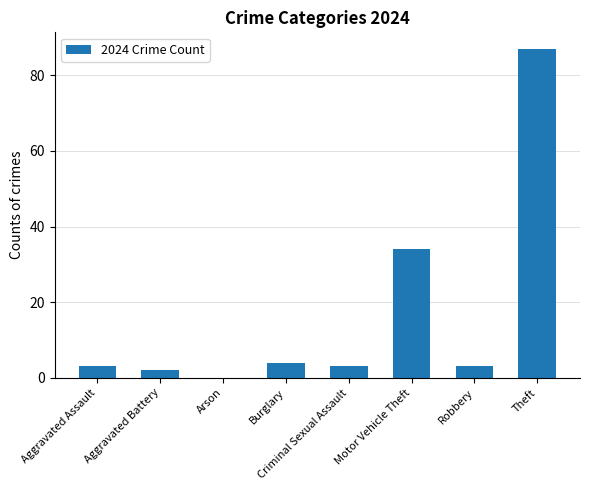

What is the approximate value at Aggravated Assault?

3